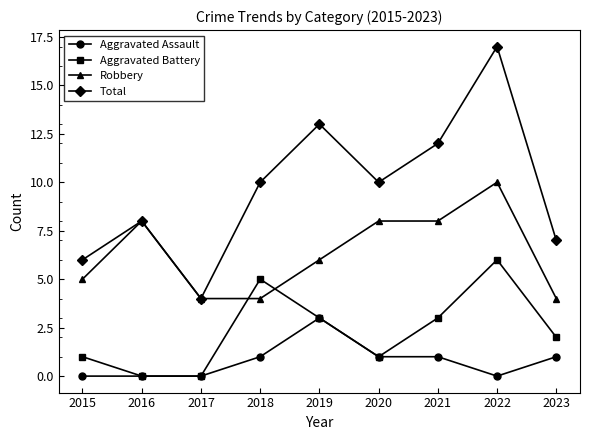

Reading left to right, list all the values displayed in this chart.

Aggravated Assault: 0	0	0	1	3	1	1	0	1
Aggravated Battery: 1	0	0	5	3	1	3	6	2
Robbery: 5	8	4	4	6	8	8	10	4
Total: 6	8	4	10	13	10	12	17	7